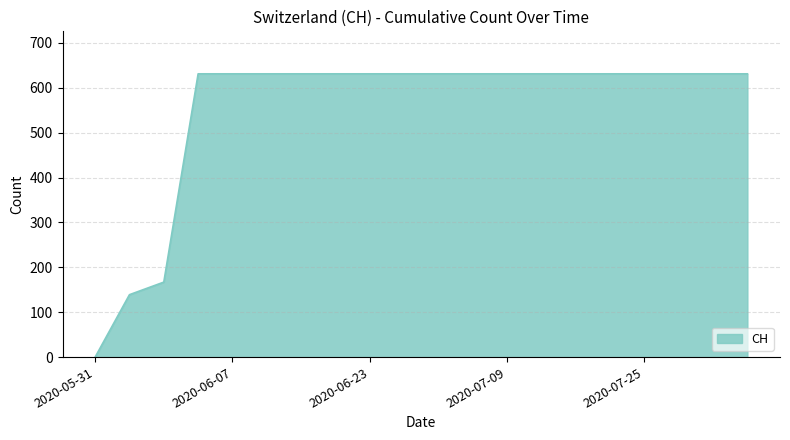

What is the difference between the maximum and minimum values?

631